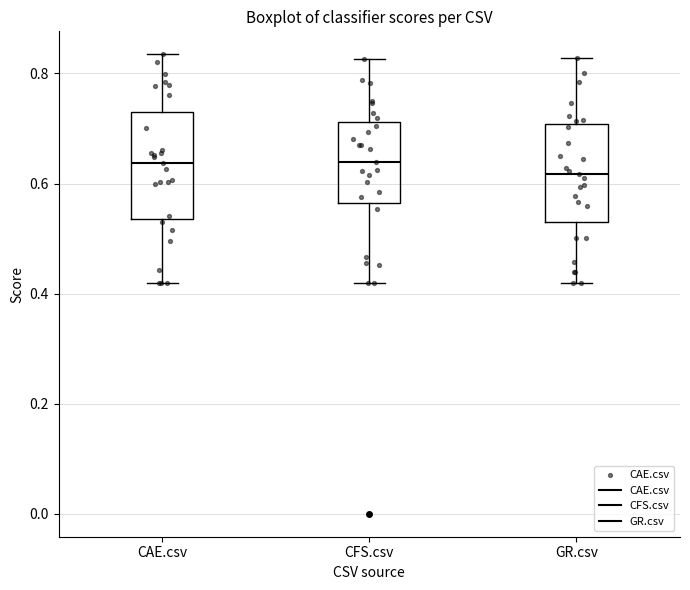

Reading left to right, transcribe this box plot: for each box, give where its median line is, the range the box spans, and where its two whiskers end, as read against the y-axis. The values are not printed on the chart, so give them approximately, as read against the axis.

CAE.csv: median 0.64, box 0.54 to 0.74, whiskers 0.42 to 0.84
CFS.csv: median 0.64, box 0.56 to 0.72, whiskers 0.42 to 0.82
GR.csv: median 0.62, box 0.54 to 0.70, whiskers 0.42 to 0.82